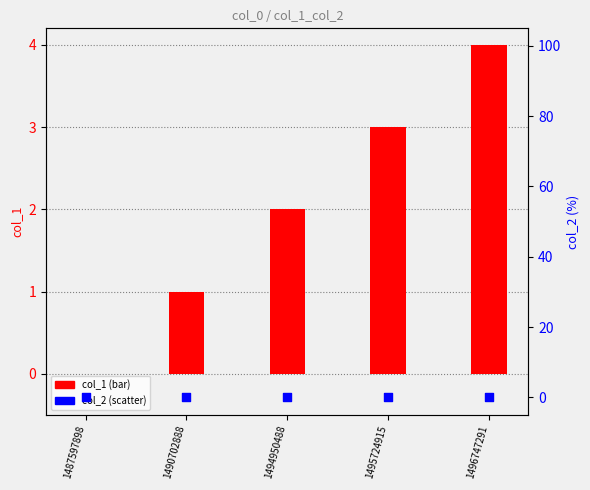

Which series reaches the minimum Y coordinate?

col_1 (bar)